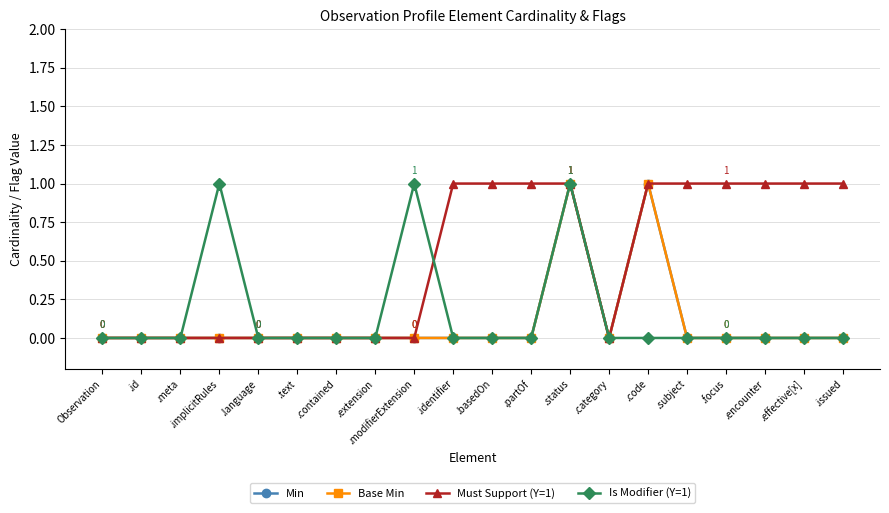

True or false: Must Support (Y=1) has more than 2 points higher than both neighbors.

False